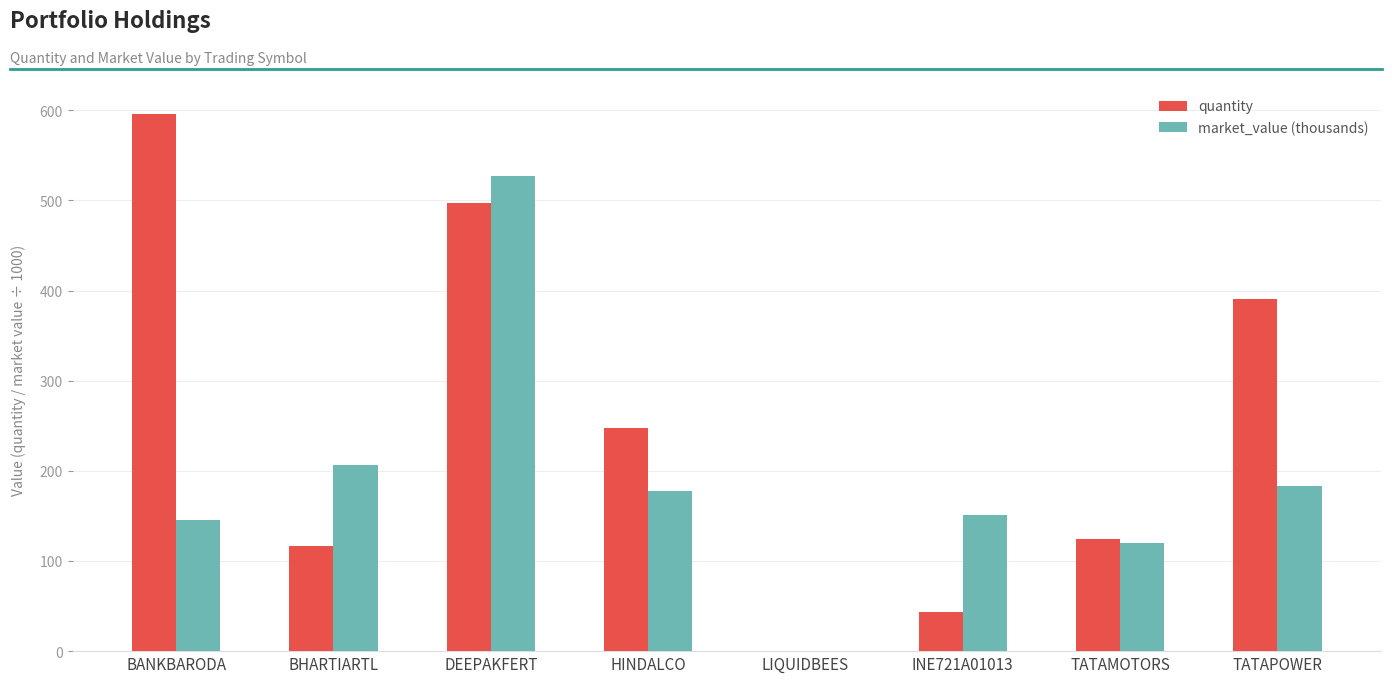

The quantity series shows 0.1 at LIQUIDBEES. True or false?

True